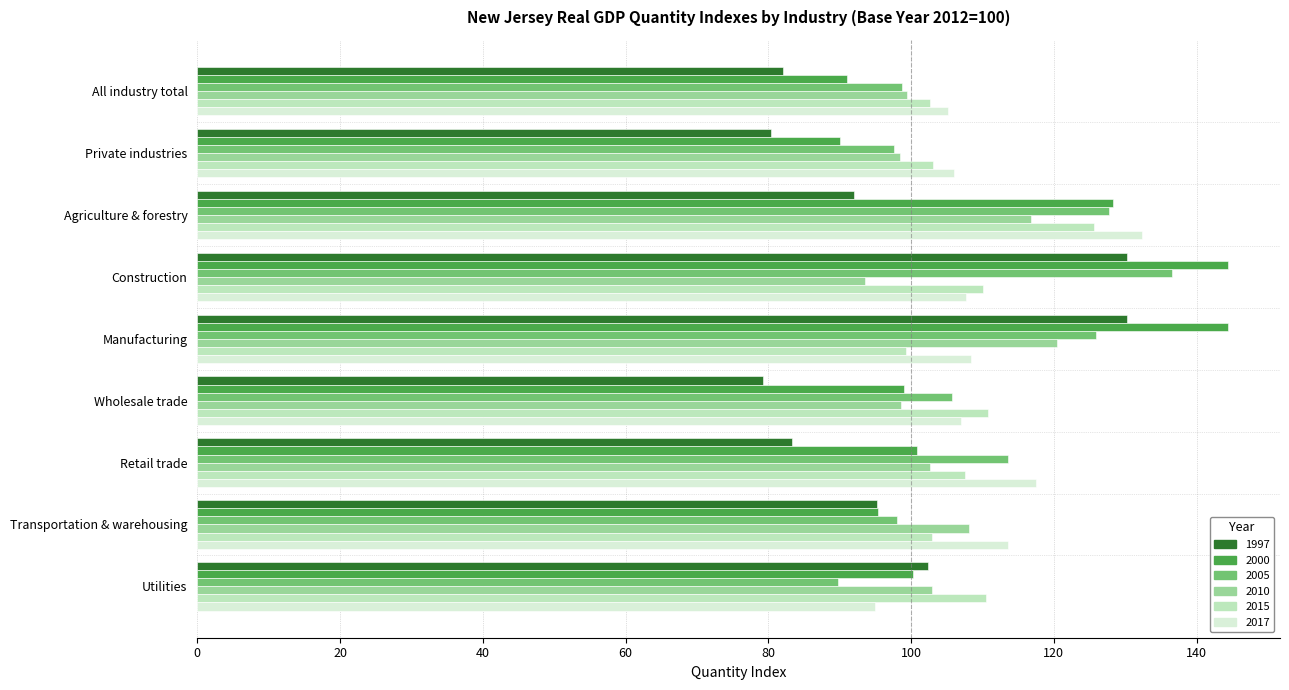

How many data points in 1997 are less than 92?

4